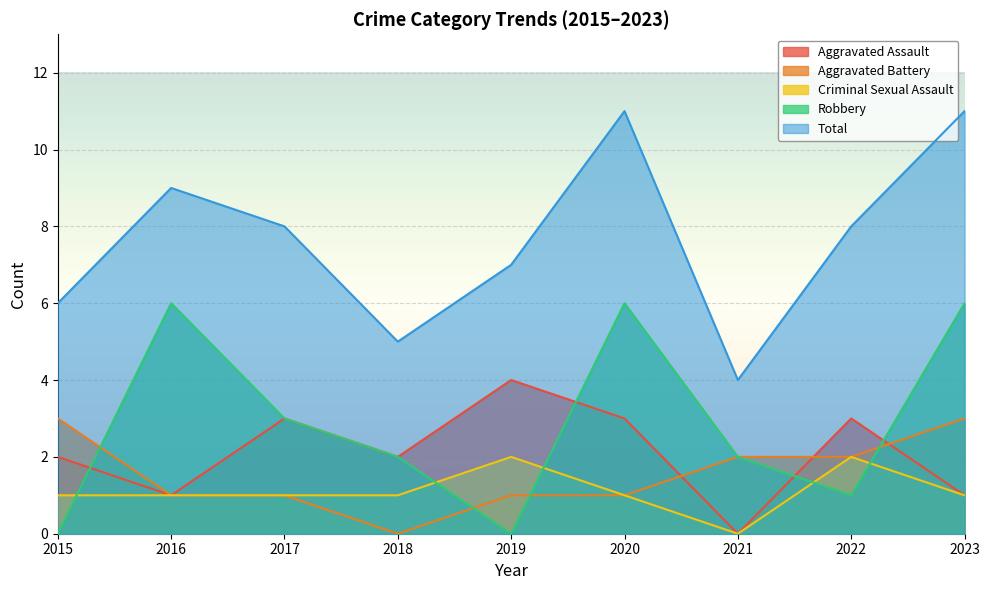

At 2015, list the series in order from largest to smallest.

Total, Aggravated Battery, Aggravated Assault, Criminal Sexual Assault, Robbery